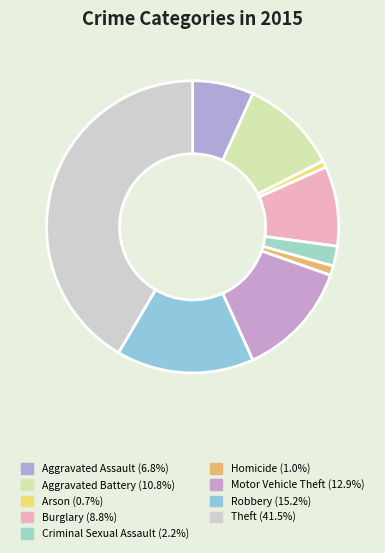

What is the largest slice in the pie chart?

Theft